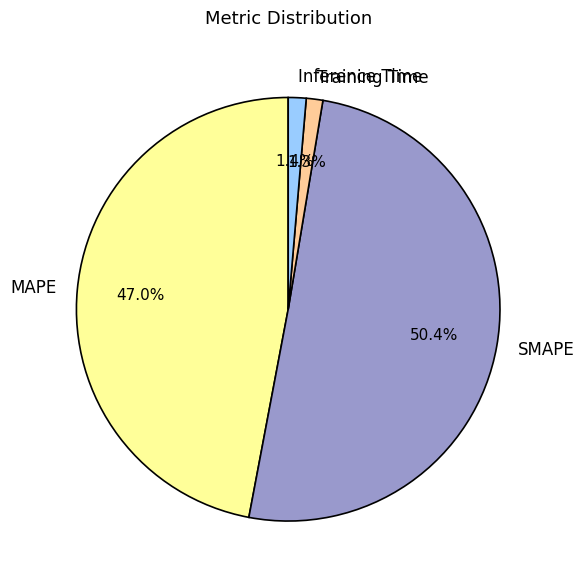

Which category has the biggest portion of the pie?

SMAPE